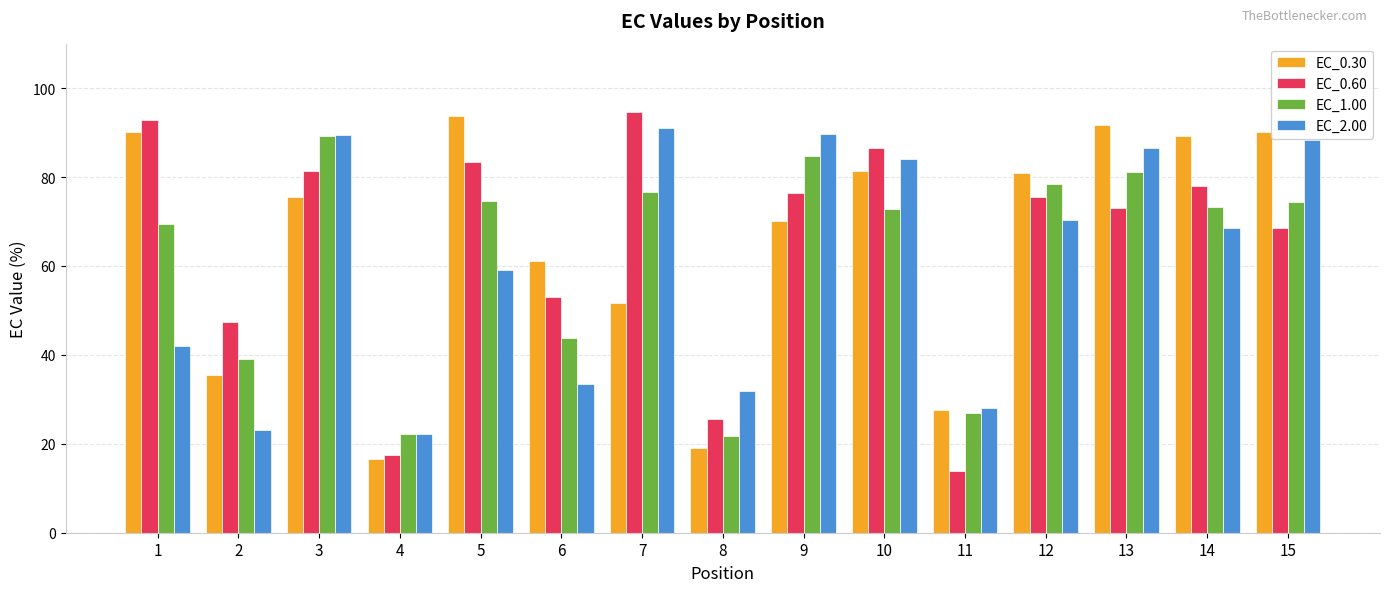

Which series has the largest range (max minus min)?

EC_0.60